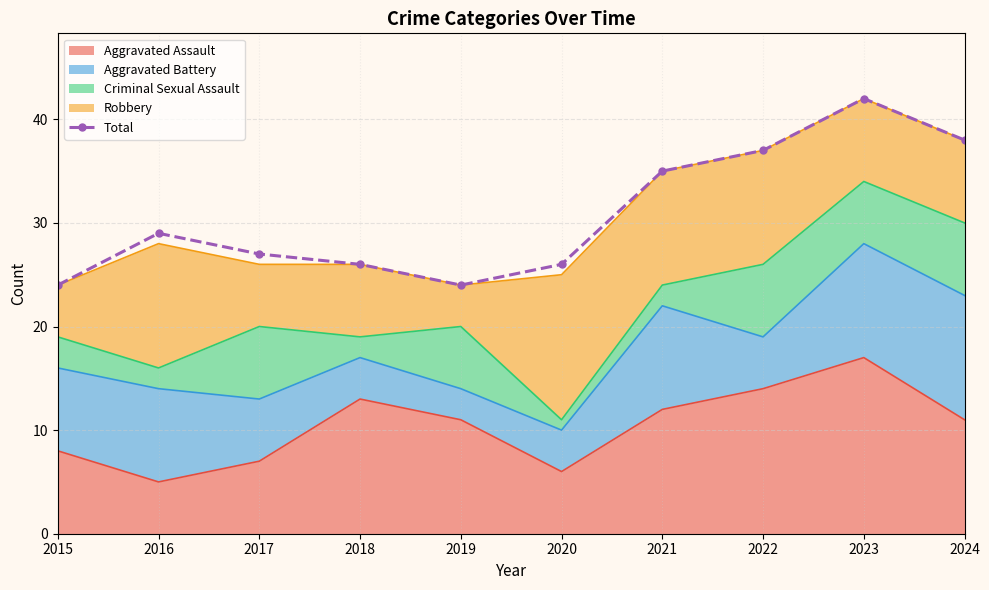

Reading left to right, list all the values displayed in this chart.

24	29	27	26	24	26	35	37	42	38